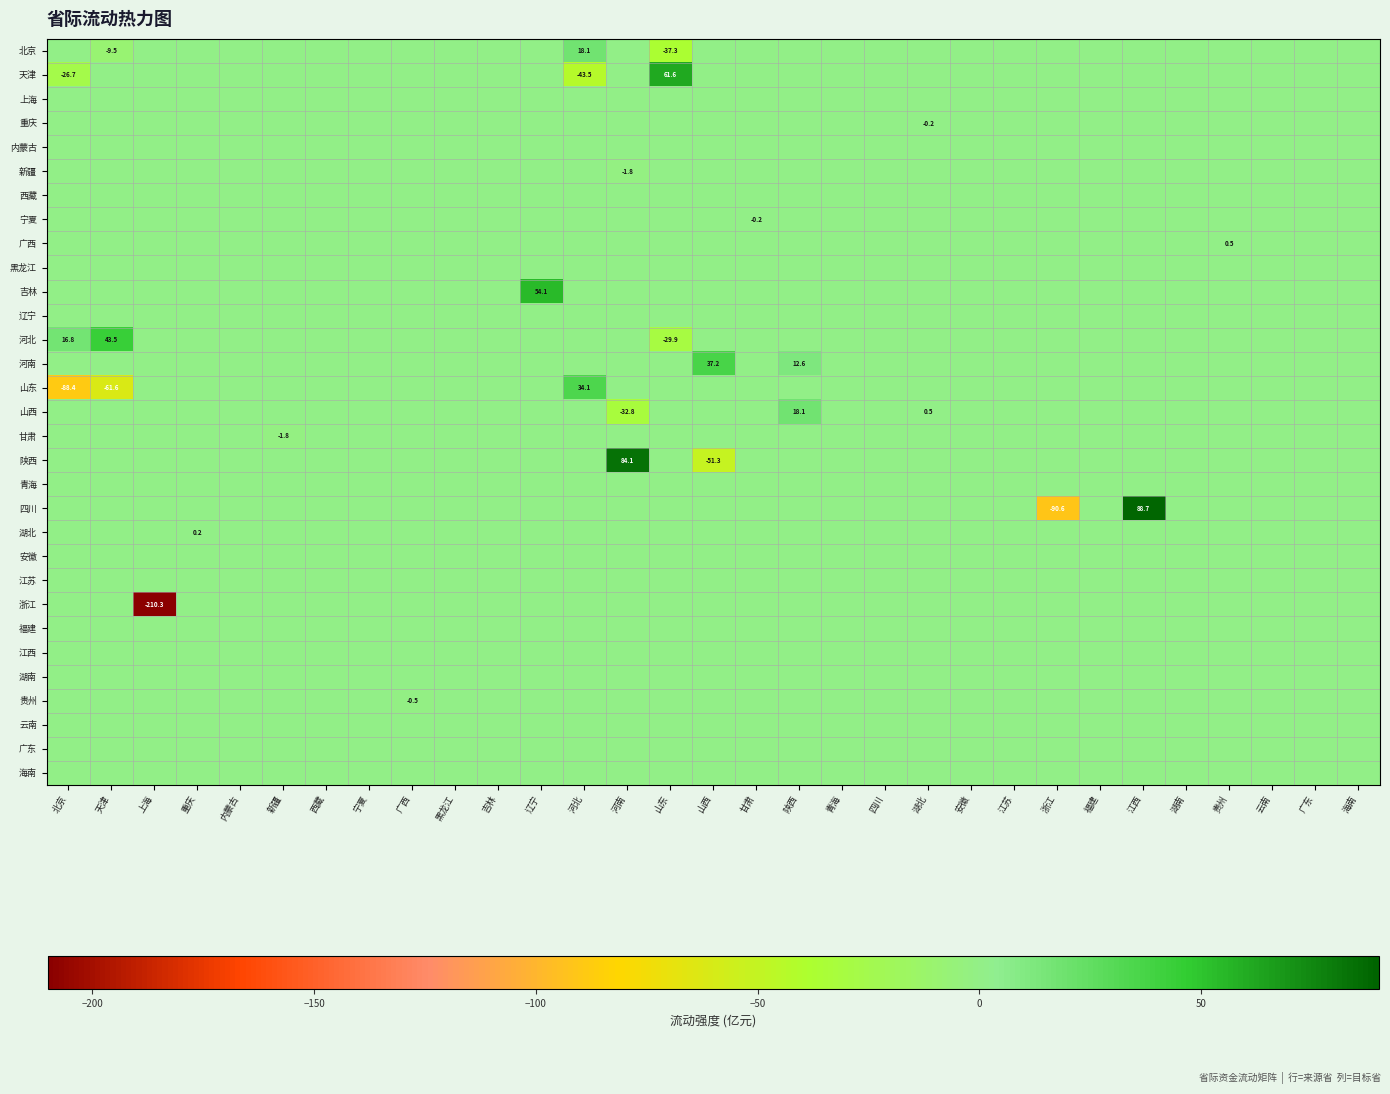

The 四川 series shows -98.7 at 海南. True or false?

False